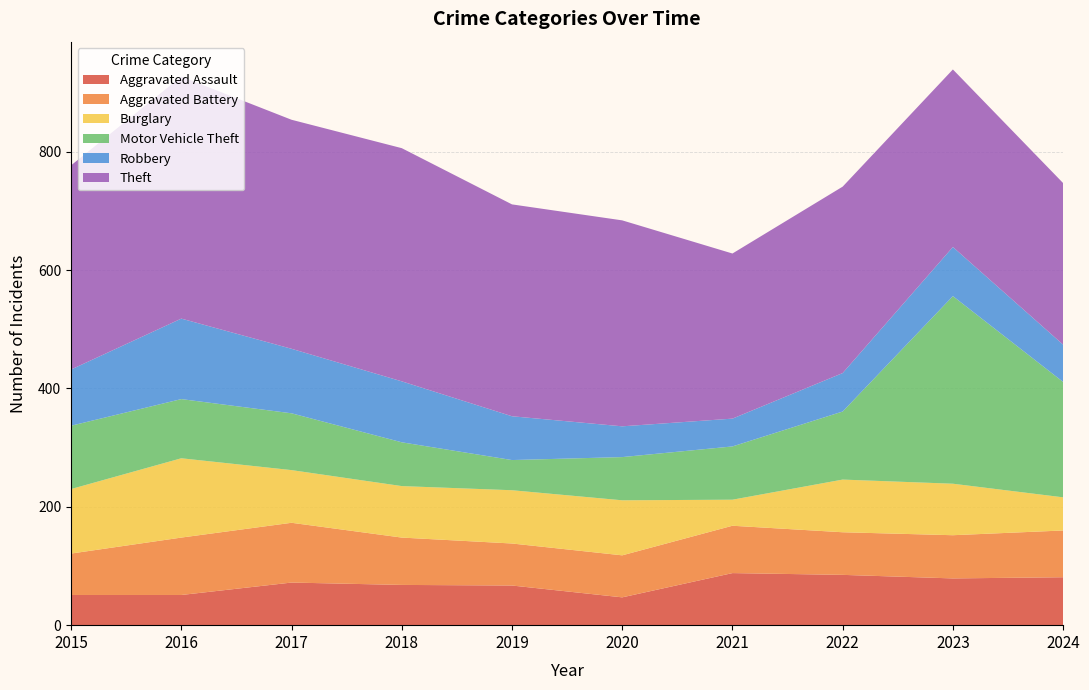

Reading right to left, extract all data points from this chart.

Aggravated Assault: 81	79	85	88	47	67	68	72	51	51
Aggravated Battery: 79	73	72	80	71	71	80	101	97	70
Burglary: 56	87	89	44	93	90	87	89	134	109
Motor Vehicle Theft: 195	317	115	90	73	51	74	96	100	107
Robbery: 63	83	65	47	52	74	103	109	136	95
Theft: 273	300	315	279	348	358	394	387	409	345